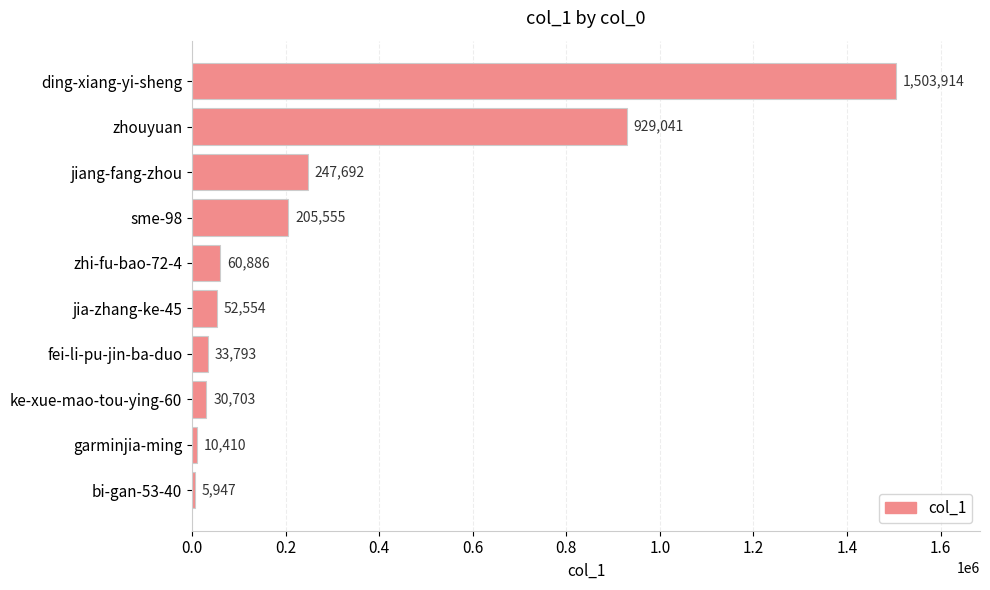

What is the approximate value at ding-xiang-yi-sheng, to the nearest 100?

1503900